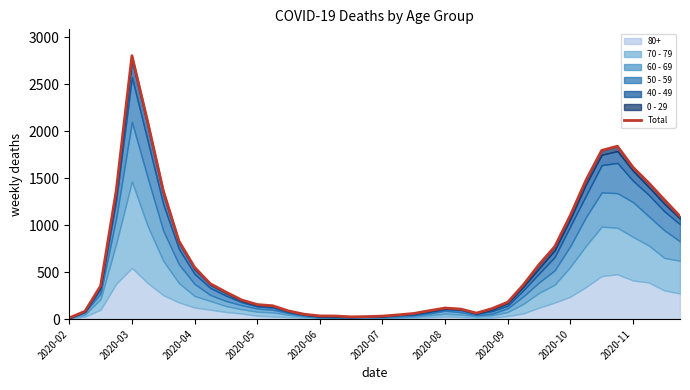

What is the maximum value shown in the chart?

2803